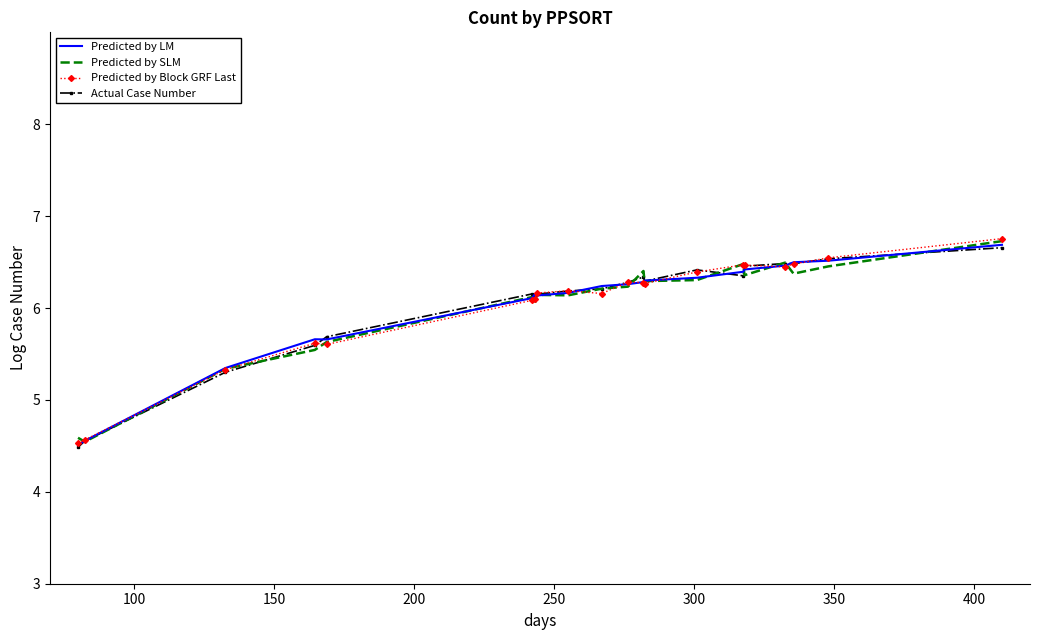

What is the lowest value of the Predicted by LM series?

4.5